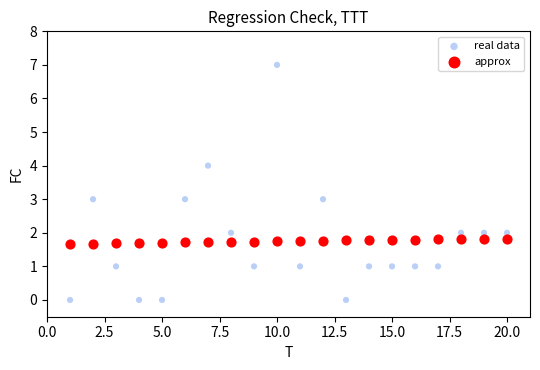

Across all data points, what is the range of Y values (max minus min)?

7.0